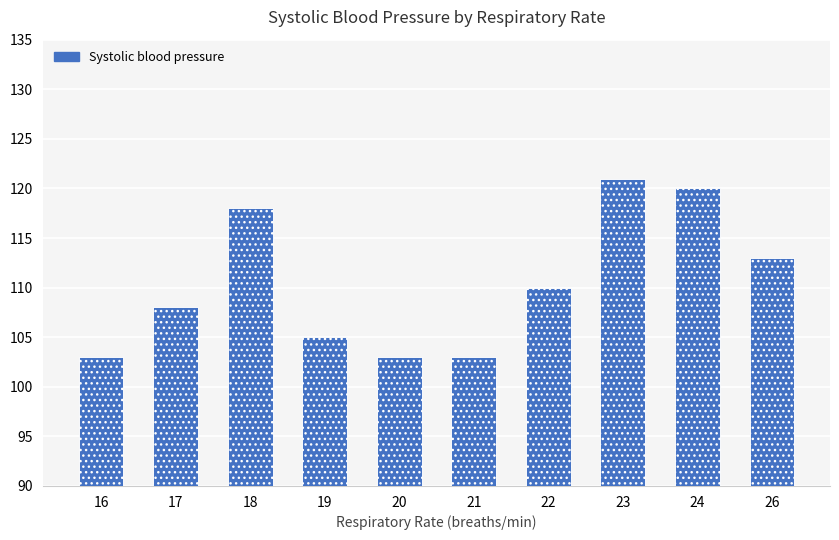

Between 16 and 17, which is larger?

17